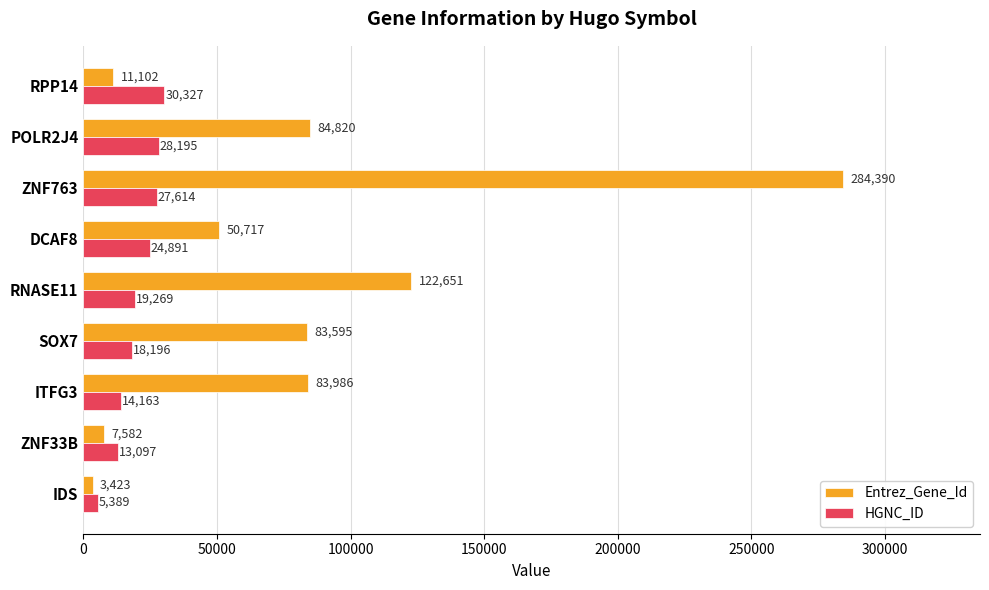

What value does the Entrez_Gene_Id series have at IDS, to the nearest 10?

3420